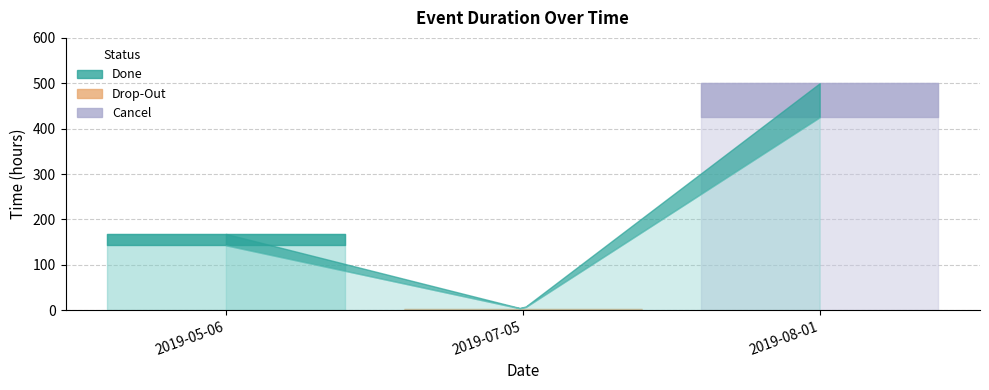

The chart shows a value of 3 at 2019-07-05. True or false?

True